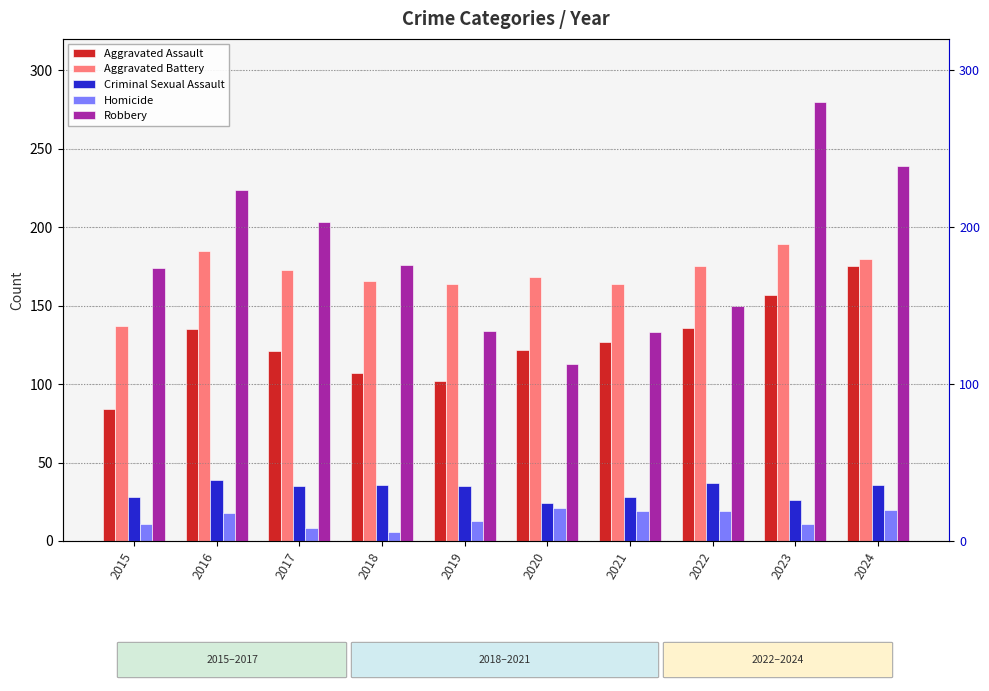

Reading left to right, what are all the values shown in this chart?

Aggravated Assault: 84	135	121	107	102	122	127	136	157	175
Aggravated Battery: 137	185	173	166	164	168	164	175	189	180
Criminal Sexual Assault: 28	39	35	36	35	24	28	37	26	36
Homicide: 11	18	8	6	13	21	19	19	11	20
Robbery: 174	224	203	176	134	113	133	150	280	239